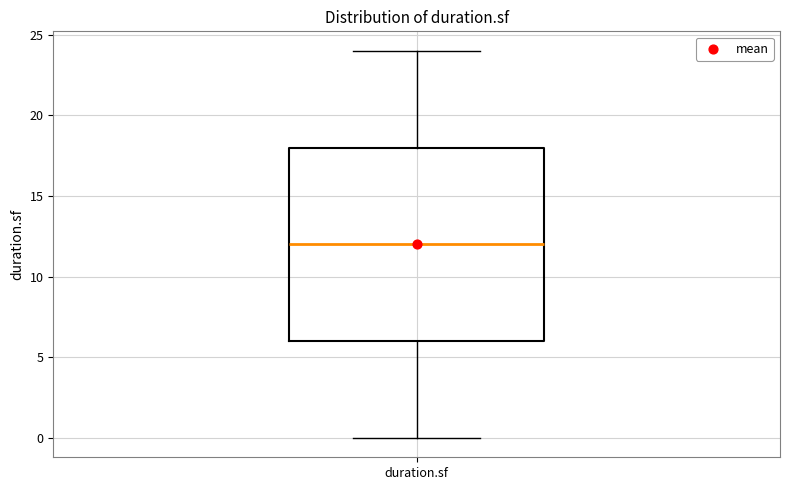

Read this box plot against the y-axis: the position of the median line, the range covered by the box, and the ends of both whiskers. The values are not printed on the chart, so give them approximately, as read against the axis.

median 12, box 6 to 18, whiskers 0 to 24